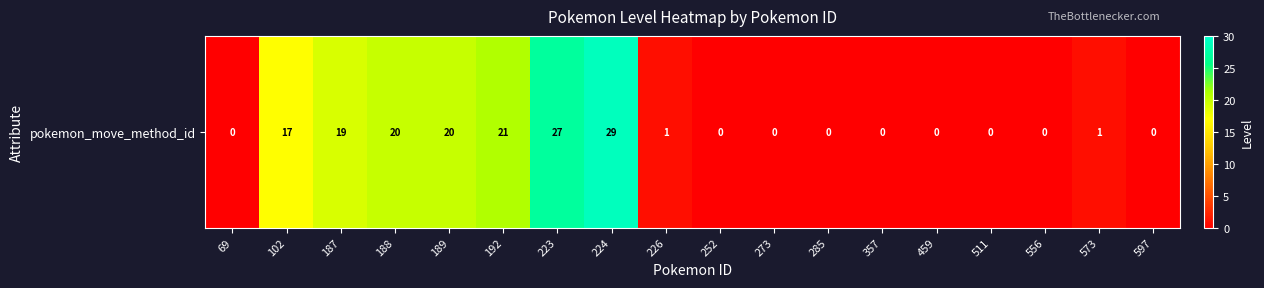

How many values are below 1?

9